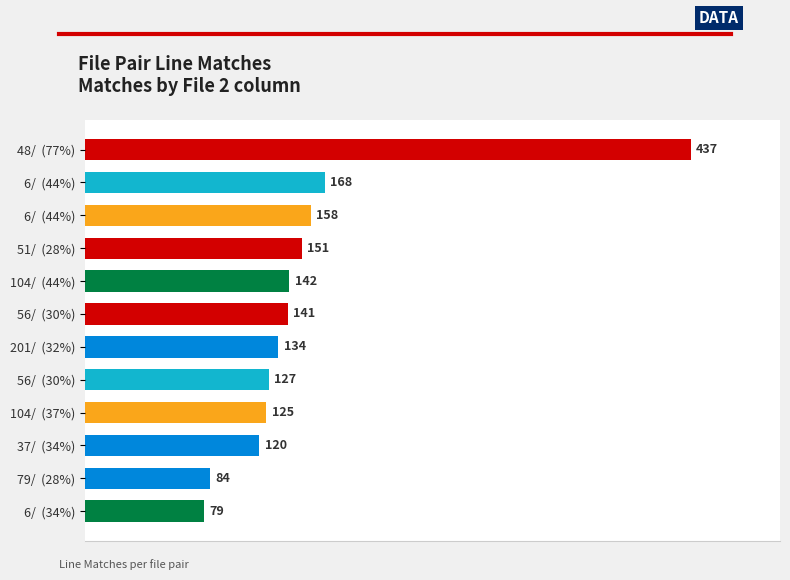

How many data points are less than 141?

6